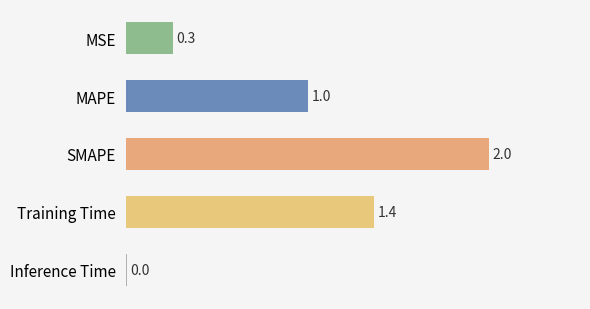

What is the change in value from MAPE to Training Time?

+0.4